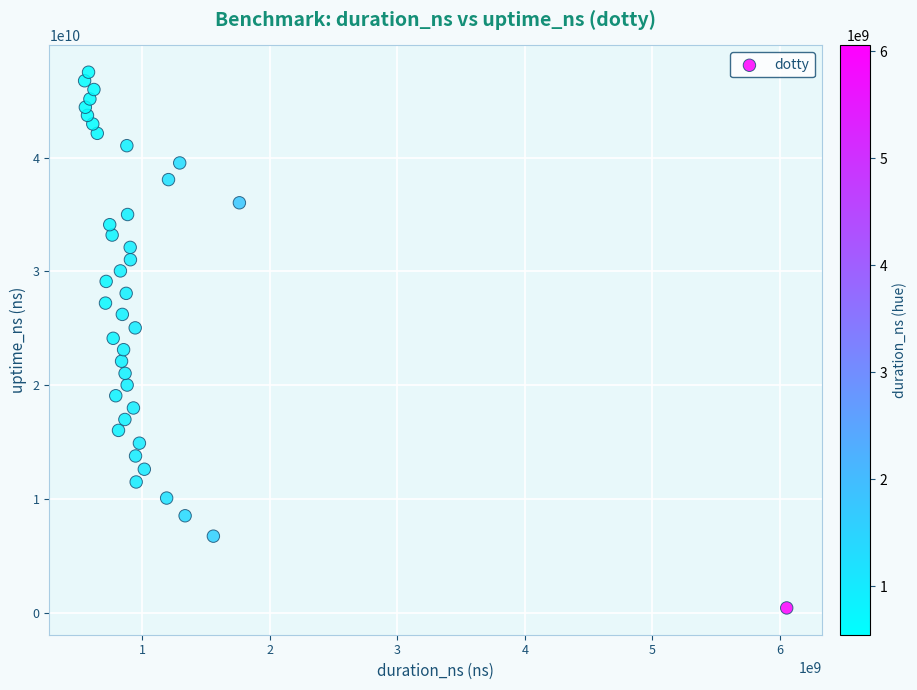

What is the range of X values (max minus min)?

5505686668